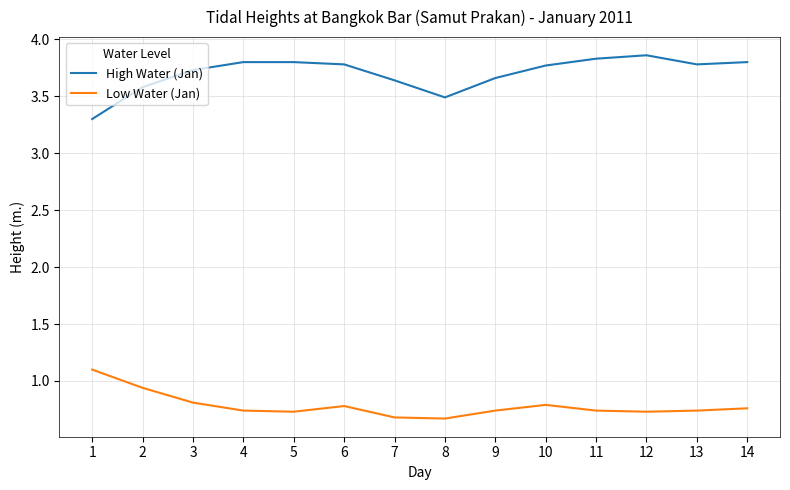

What is the spread (max minus min) of values at 3?

2.9